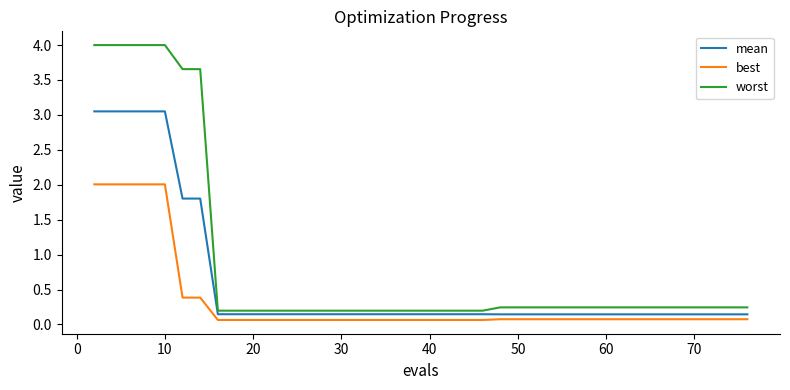

What is the greatest value displayed?

4.0